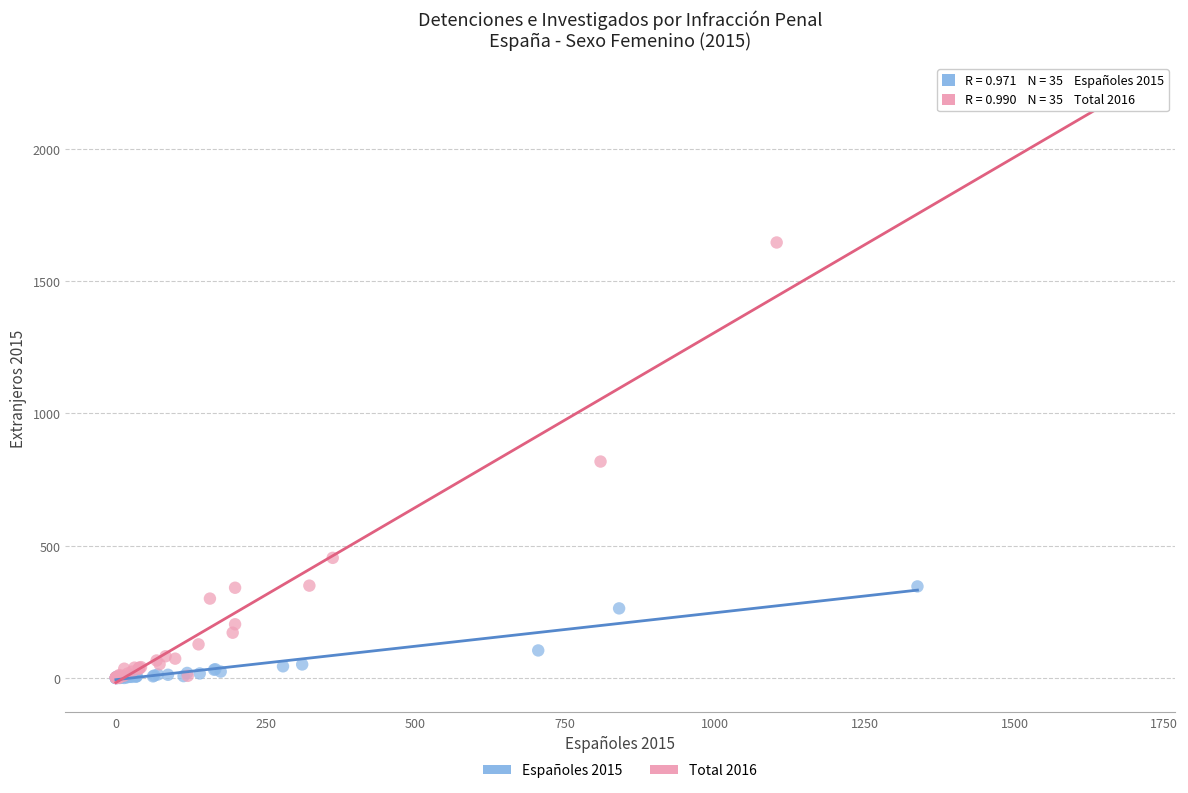

Which series has the largest Y range (max minus min)?

Total 2016